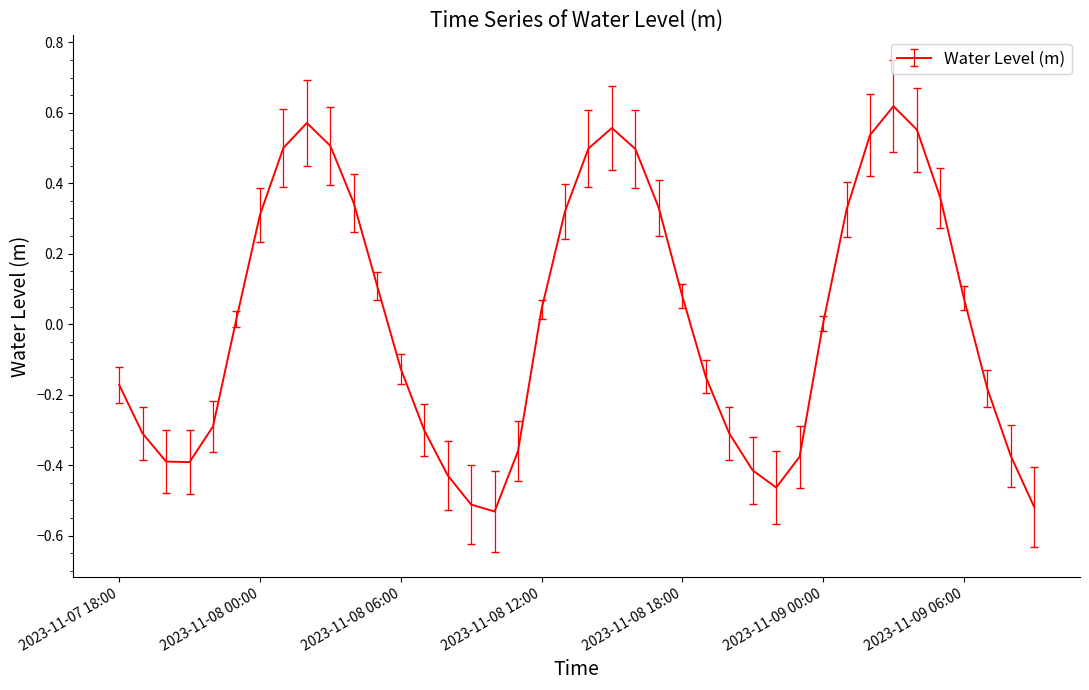

What is the difference between the maximum and minimum values?

1.2